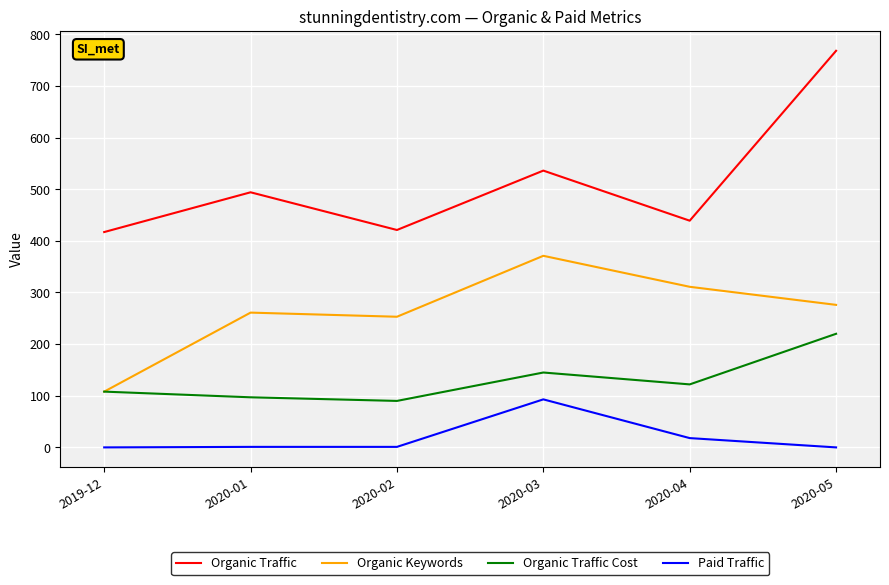

At how many categories does at least one series exceed 668?

1